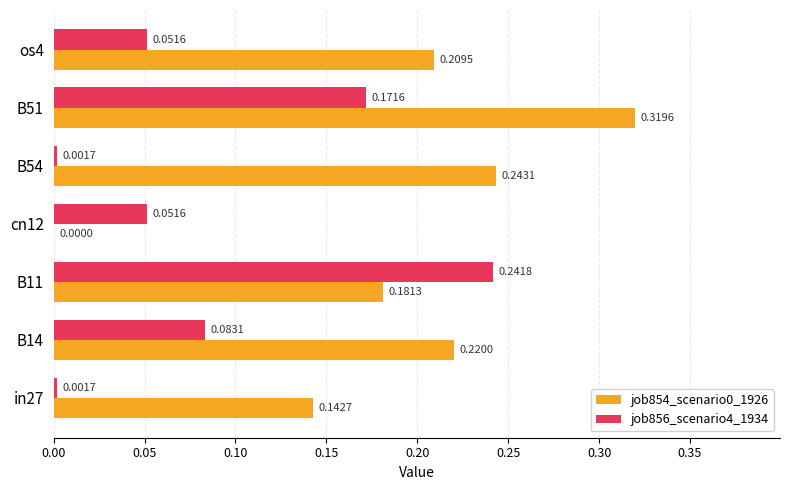

Is the value of job854_scenario0_1926 at in27 greater than the value of job856_scenario4_1934 at B11?

No